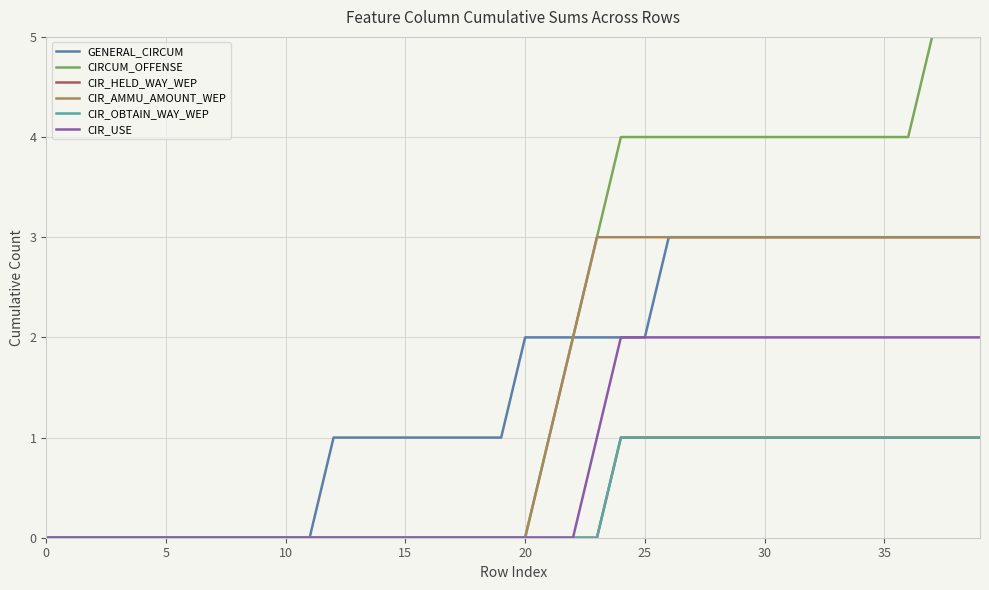

Does the chart have visible grid lines?

Yes